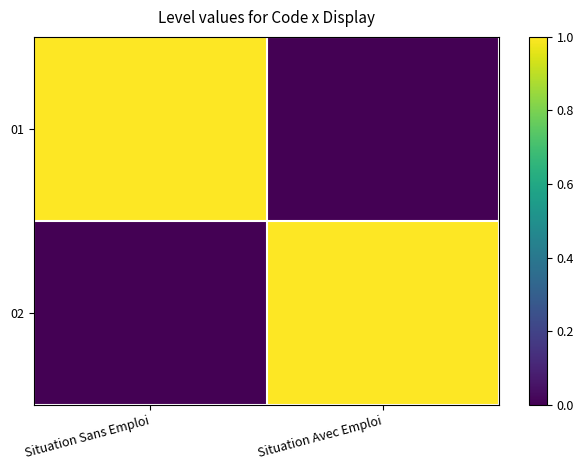

Which series has the widest spread of values?

01